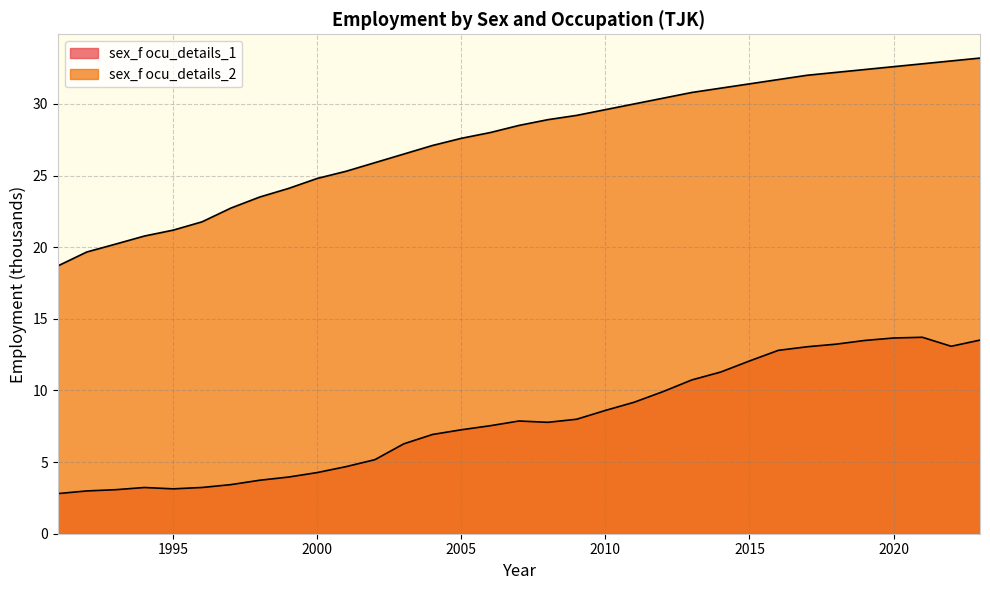

Reading left to right, transcribe all the data shown in this chart.

sex_f ocu_details_1: 2.8	3.0	3.1	3.2	3.1	3.2	3.4	3.7	4.0	4.3	4.7	5.2	6.3	6.9	7.3	7.5	7.9	7.8	8.0	8.6	9.2	9.9	10.7	11.3	12.1	12.8	13.1	13.2	13.5	13.7	13.7	13.1	13.5
sex_f ocu_details_2: 18.7	19.7	20.2	20.8	21.2	21.8	22.7	23.5	24.1	24.8	25.3	25.9	26.5	27.1	27.6	28.0	28.5	28.9	29.2	29.6	30.0	30.4	30.8	31.1	31.4	31.7	32.0	32.2	32.4	32.6	32.8	33.0	33.2